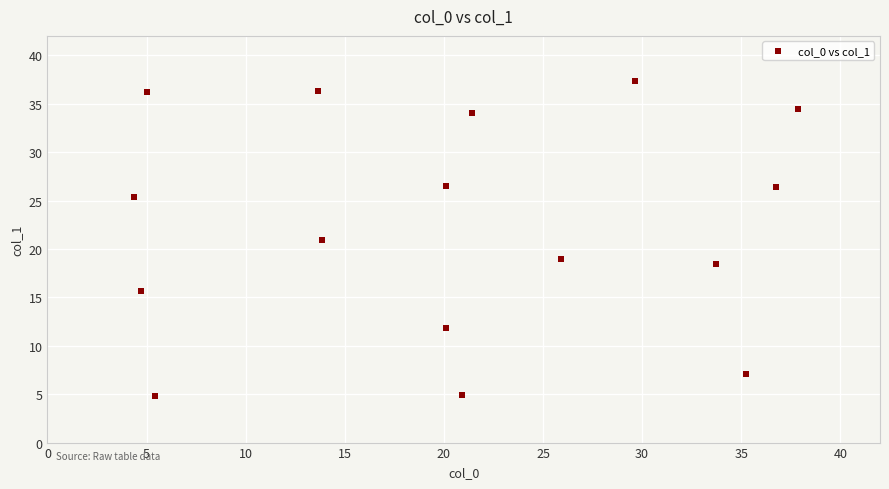

What is the range of Y values (max minus min)?

32.5